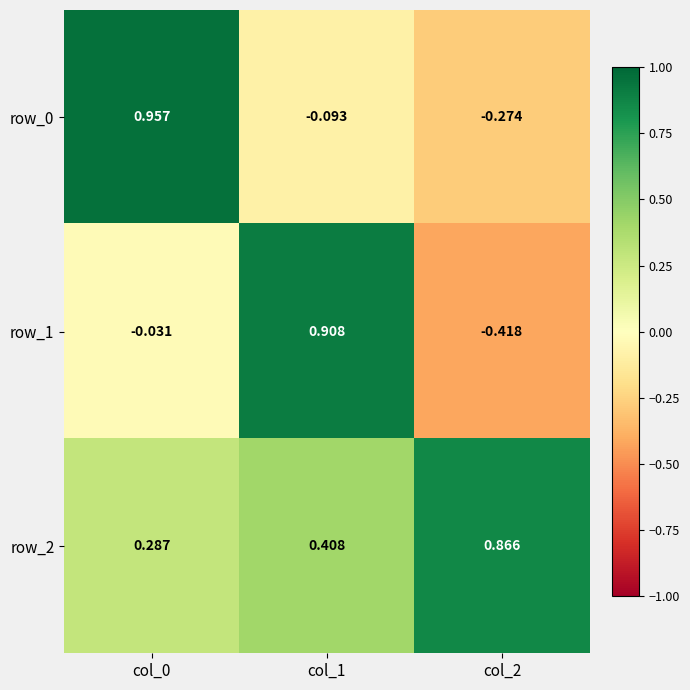

Is the value of row_2 at col_1 greater than the value of row_1 at col_0?

Yes